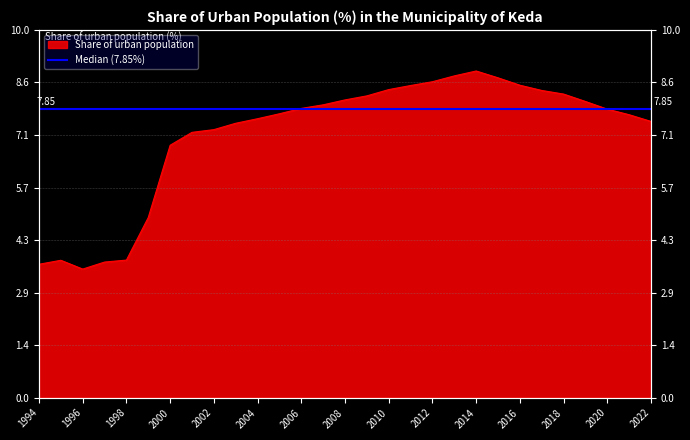

What is the difference between the second highest and minimum values?

5.3